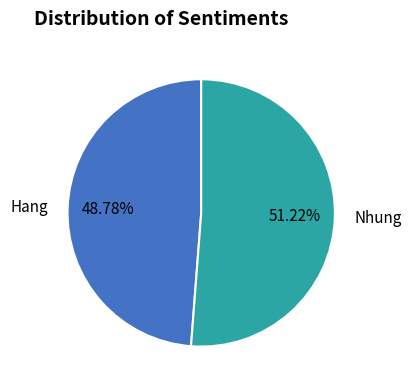

How many segments does this pie chart have?

2